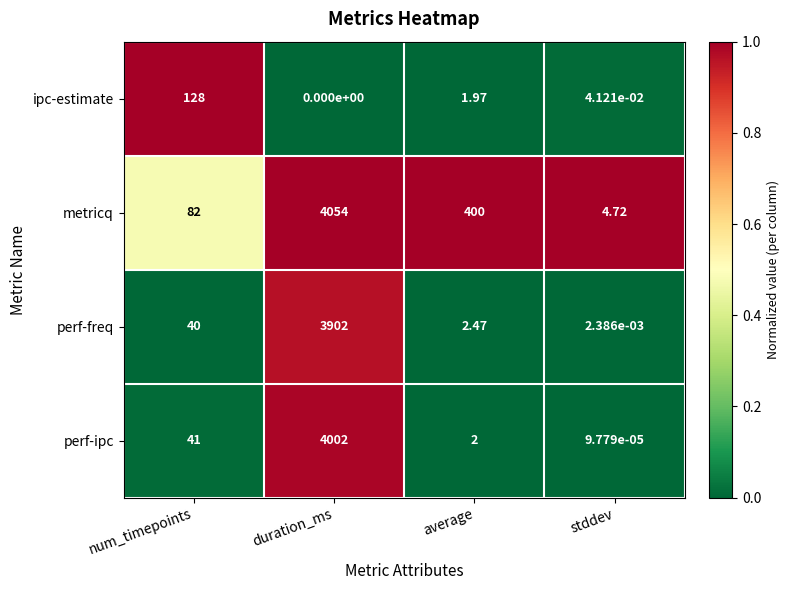

Which series changed the most between duration_ms and average?

perf-ipc